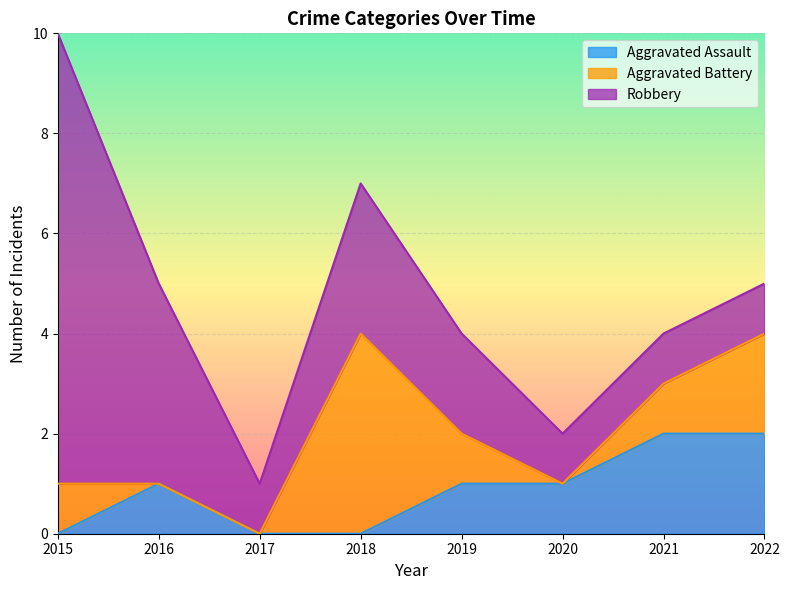

Count the Aggravated Battery values in the range 0 to 2.

7